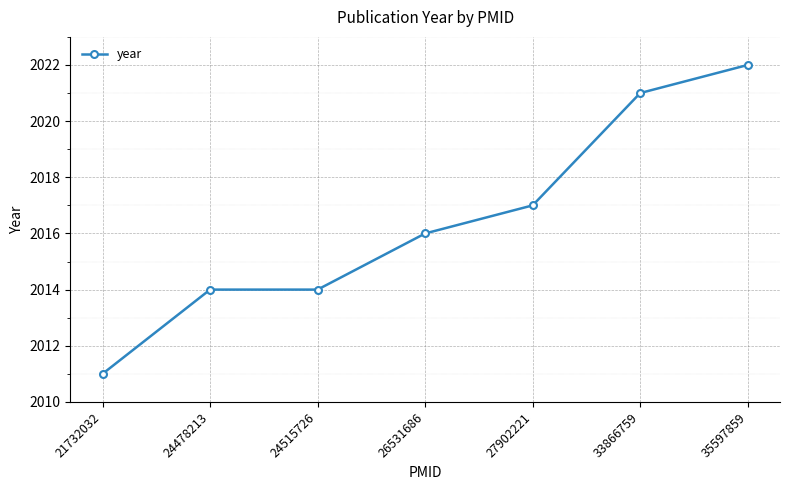

What is the value of the 4th point from the left?

2016